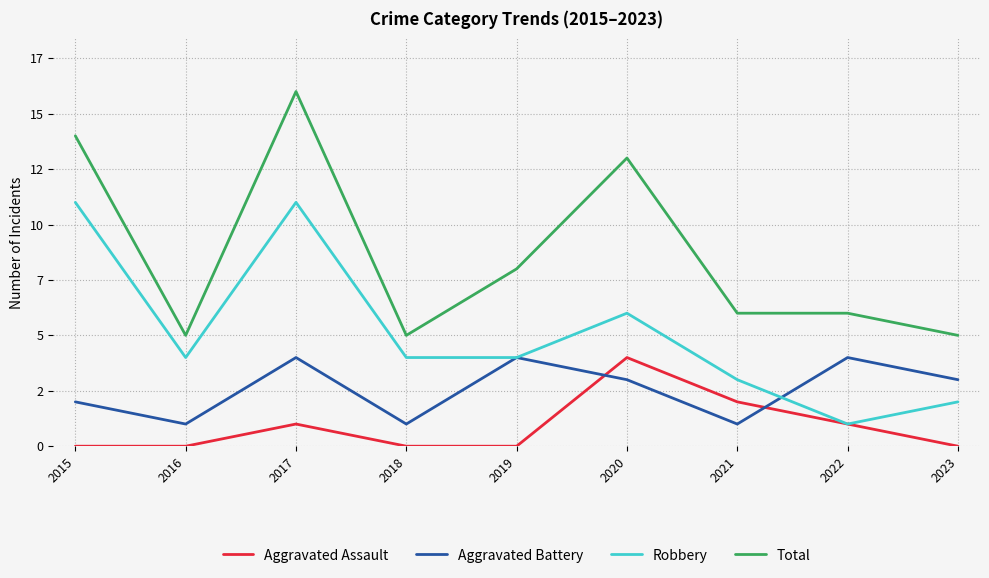

Between 2015 and 2018, which series saw the biggest shift?

Total